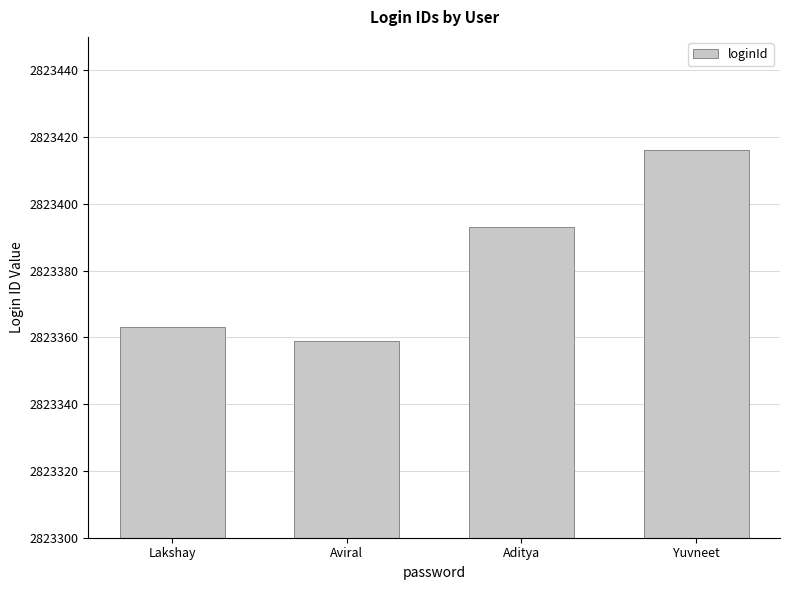

What is the maximum value shown in the chart?

2823416